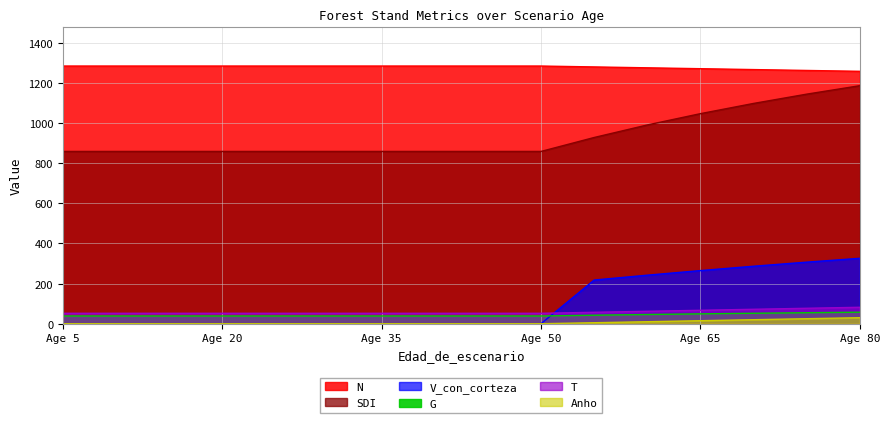

At which label is V_con_corteza closest to 162?

55